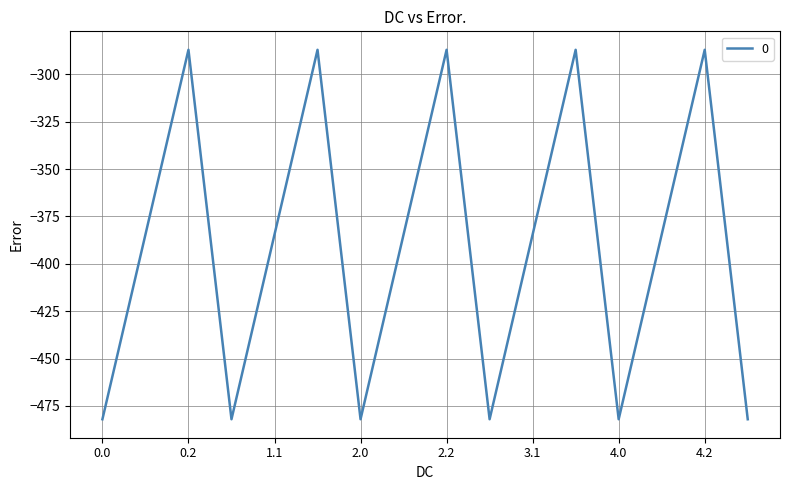

What is the greatest value displayed?

-287.1